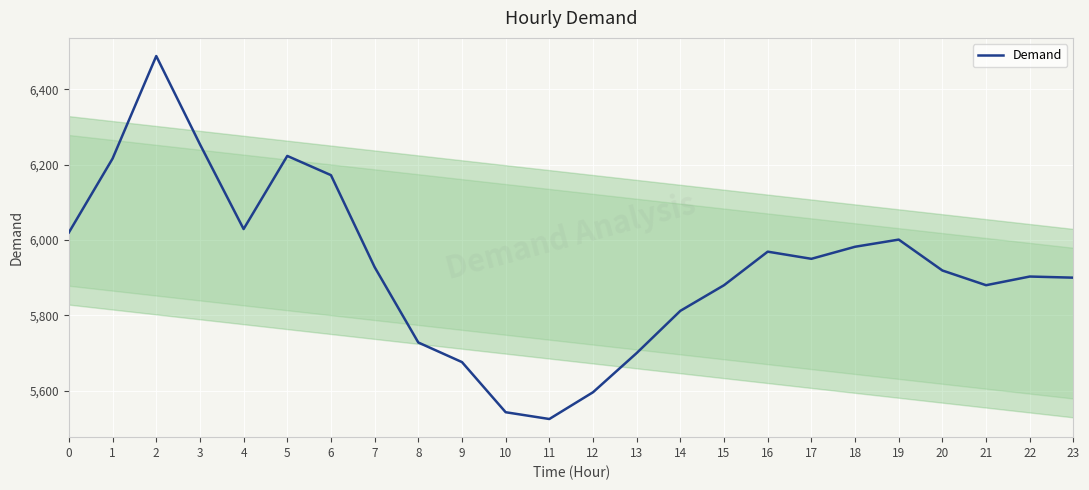

Where is the first local minimum?

4